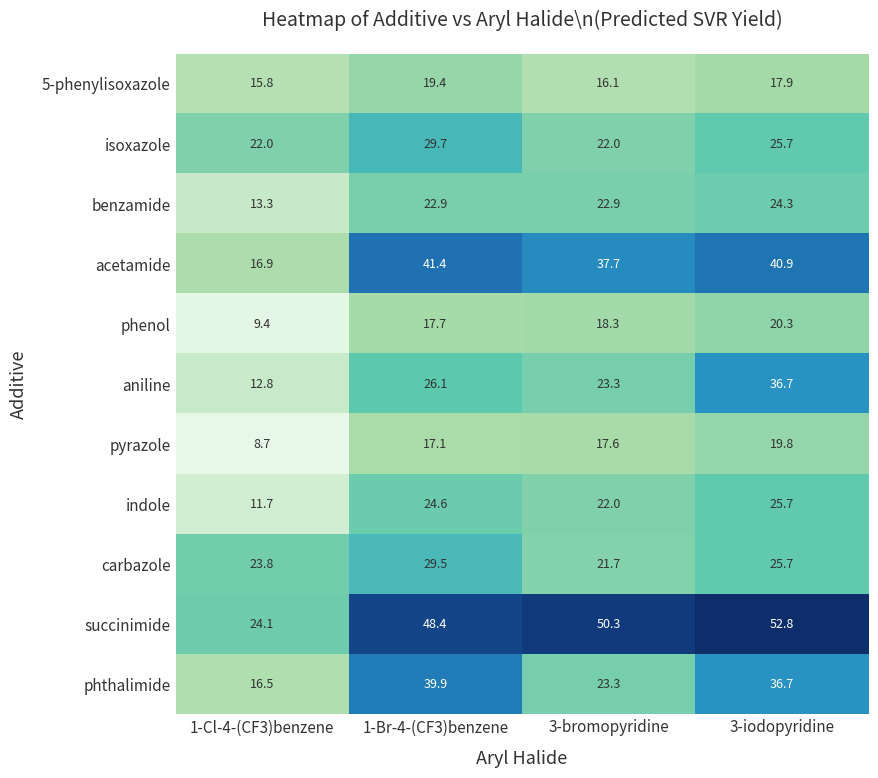

At which category is the sum across all series the highest?

3-iodopyridine